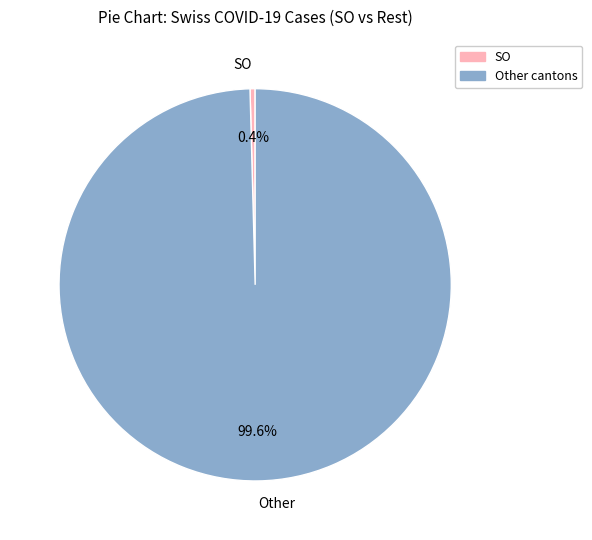

Which has a higher value, Other or SO?

Other